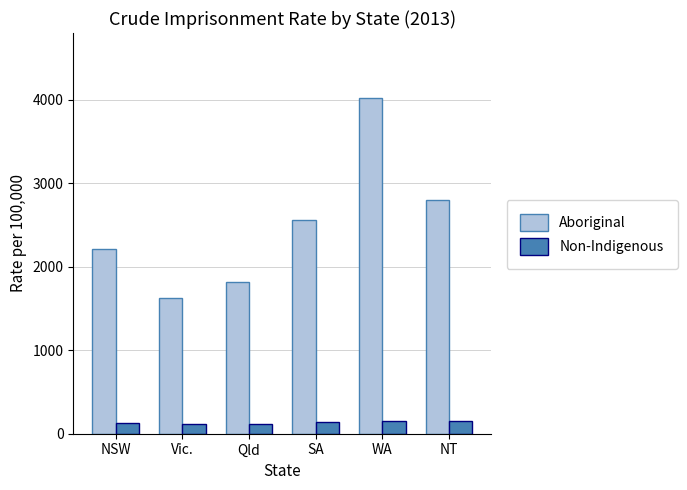

What is the difference between the second highest and minimum values in the Aboriginal series?

1169.3